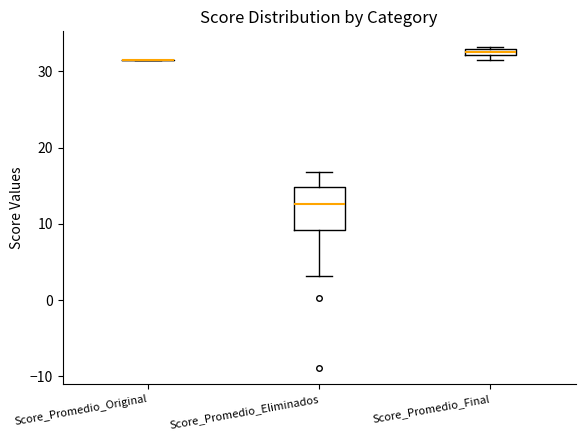

Which box is the tallest, from its lower edge to its upper edge?

Score_Promedio_Eliminados